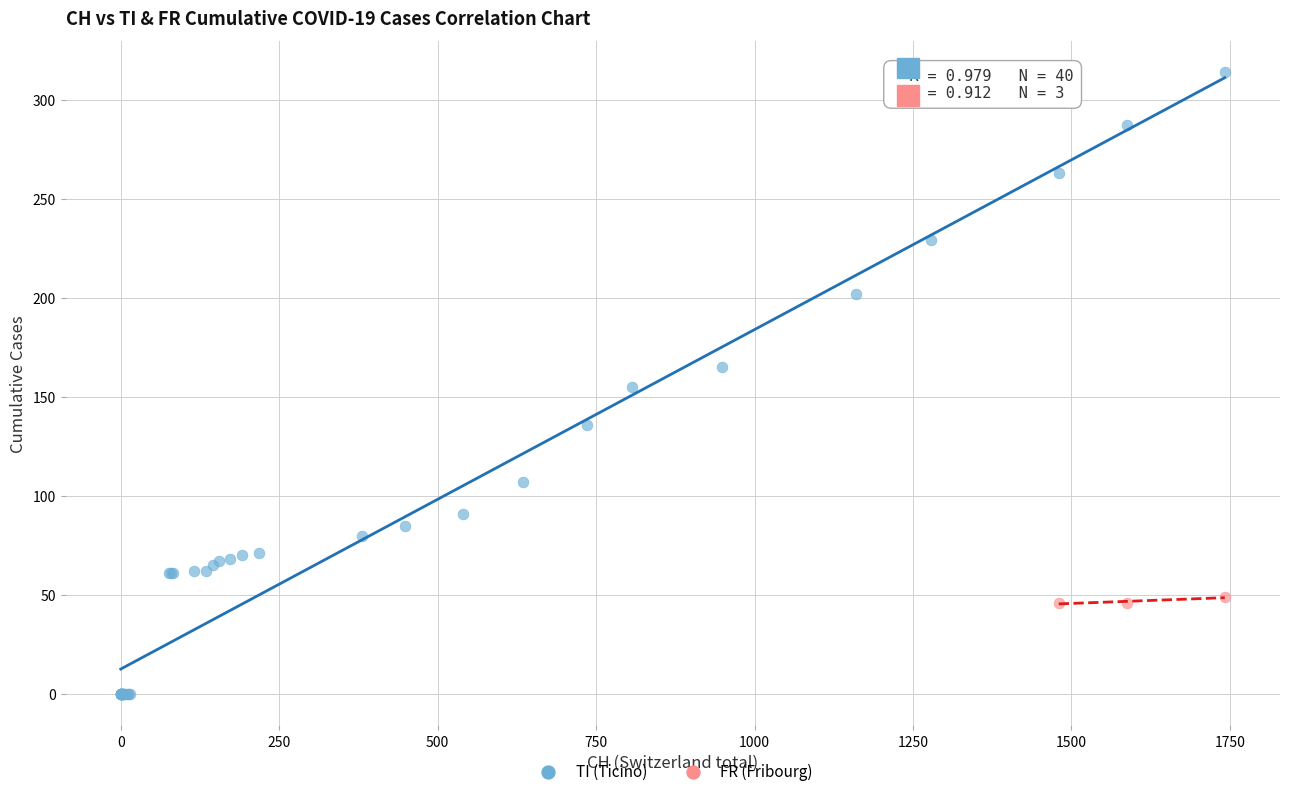

Which series has the widest spread of Y values?

TI (Ticino)